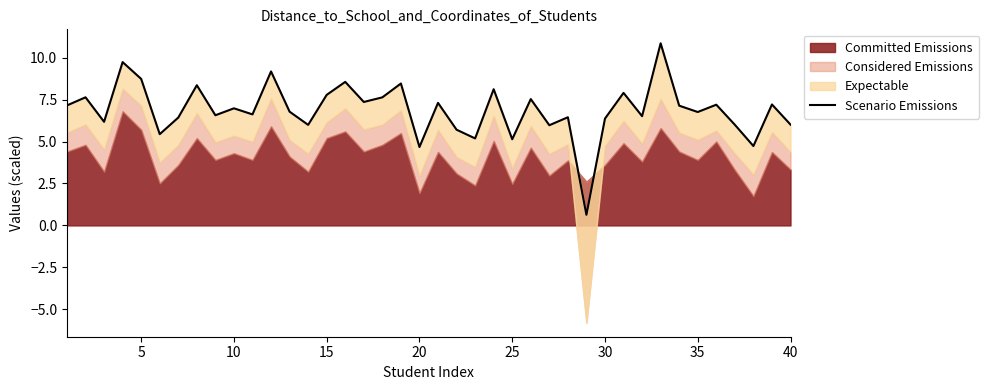

The chart shows a value of 3.6 at 36. True or false?

False